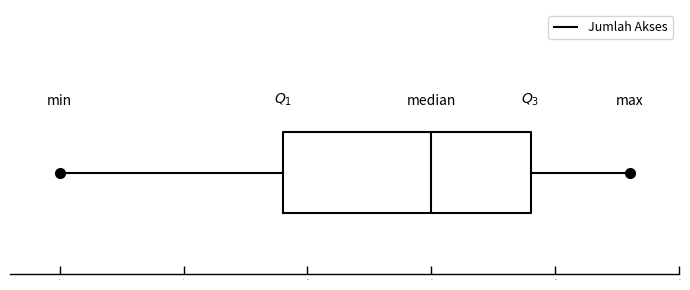

Transcribe this box plot: give where the median line is, the range the box spans, and where the two whiskers end, as read against the x-axis. The values are not printed on the chart, so give them approximately, as read against the axis.

median 15, box 9 to 19, whiskers 0 to 23